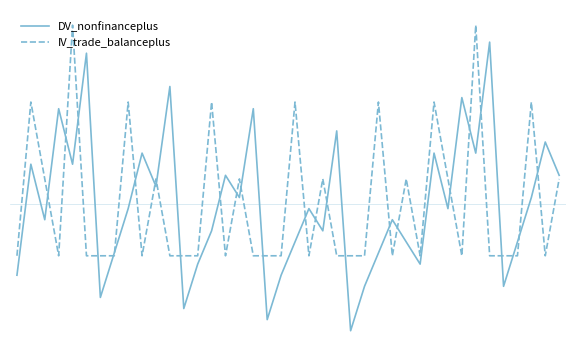

Rank the series by their maximum value, from highest to lowest.

IV_trade_balanceplus, DV_nonfinanceplus